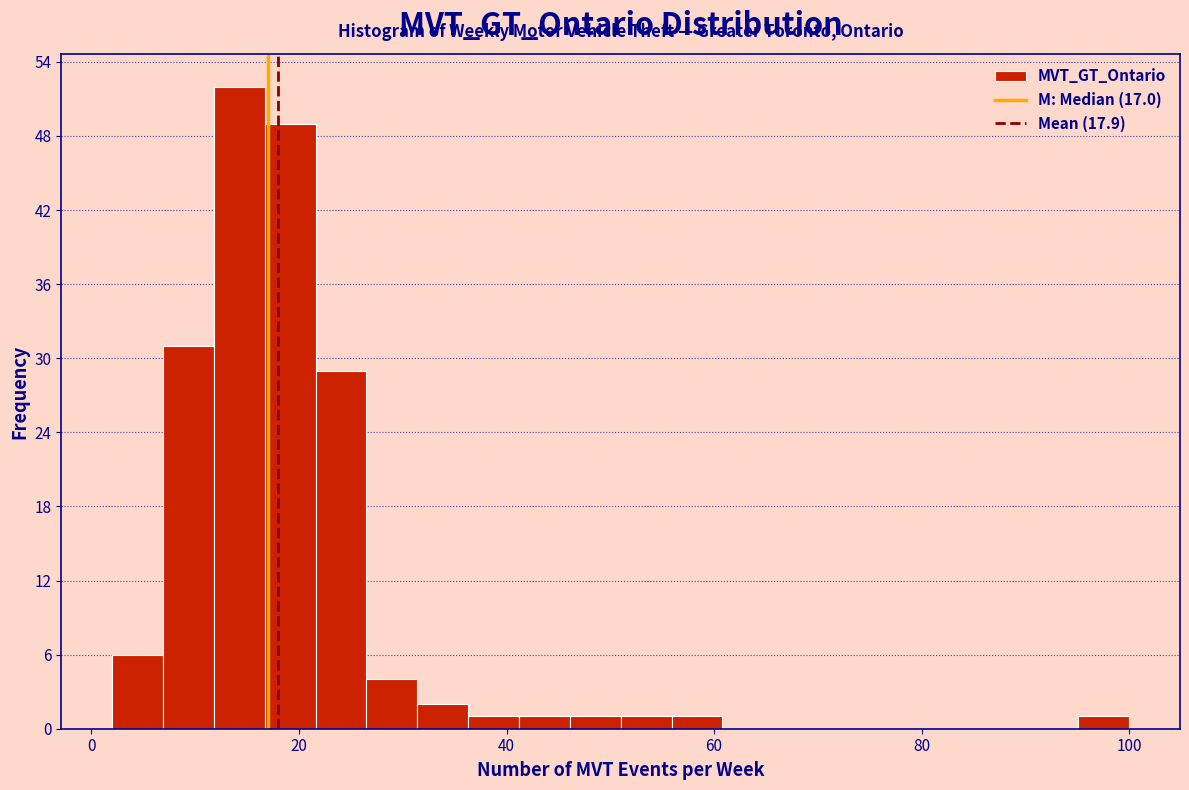

Around what value on the x-axis is the tallest bar? Give the approximate position of its centre, as read against the axis.

14